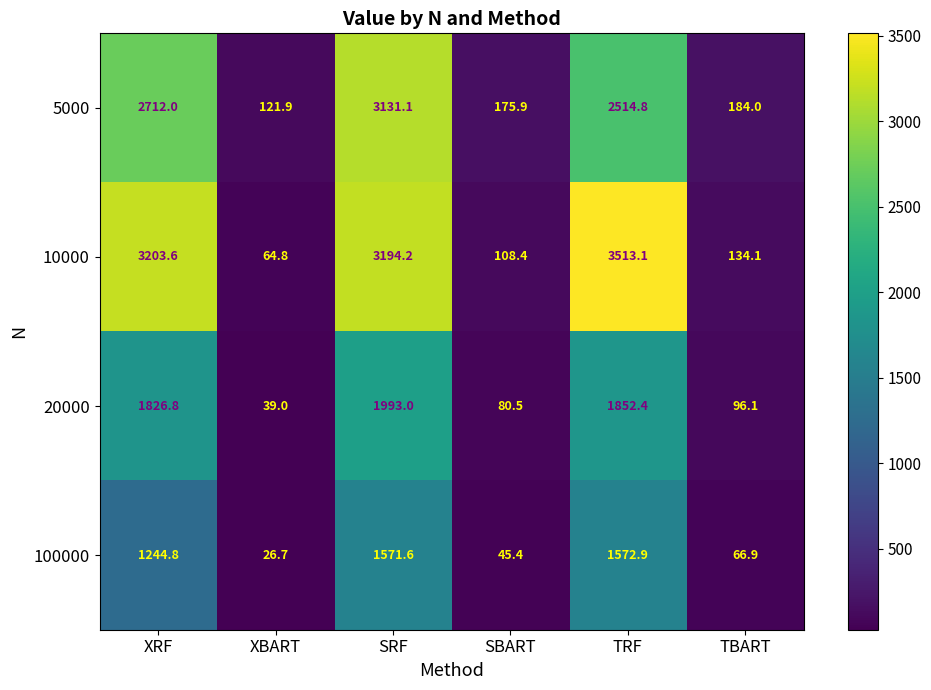

The 5000 series shows 121.9 at XBART. True or false?

True